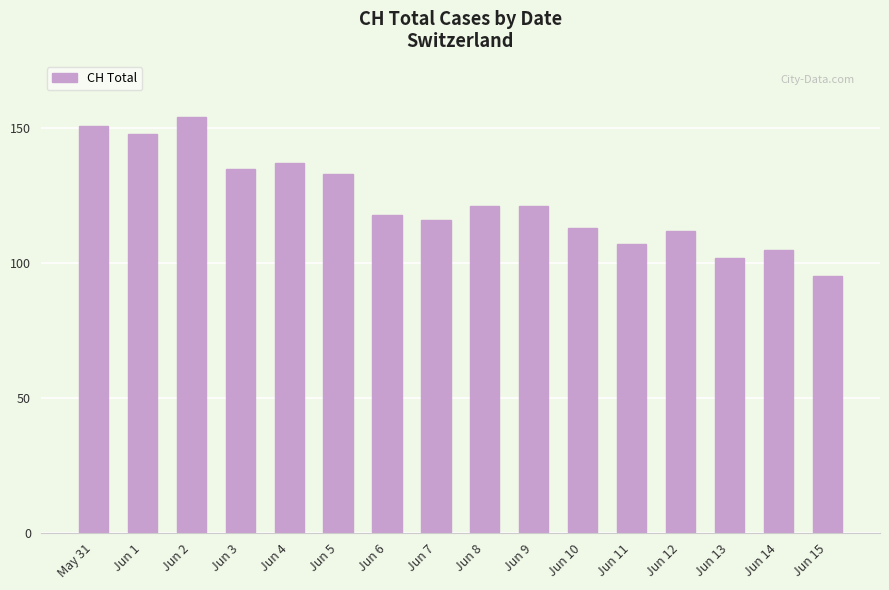

Reading left to right, transcribe all the data shown in this chart.

151	148	154	135	137	133	118	116	121	121	113	107	112	102	105	95